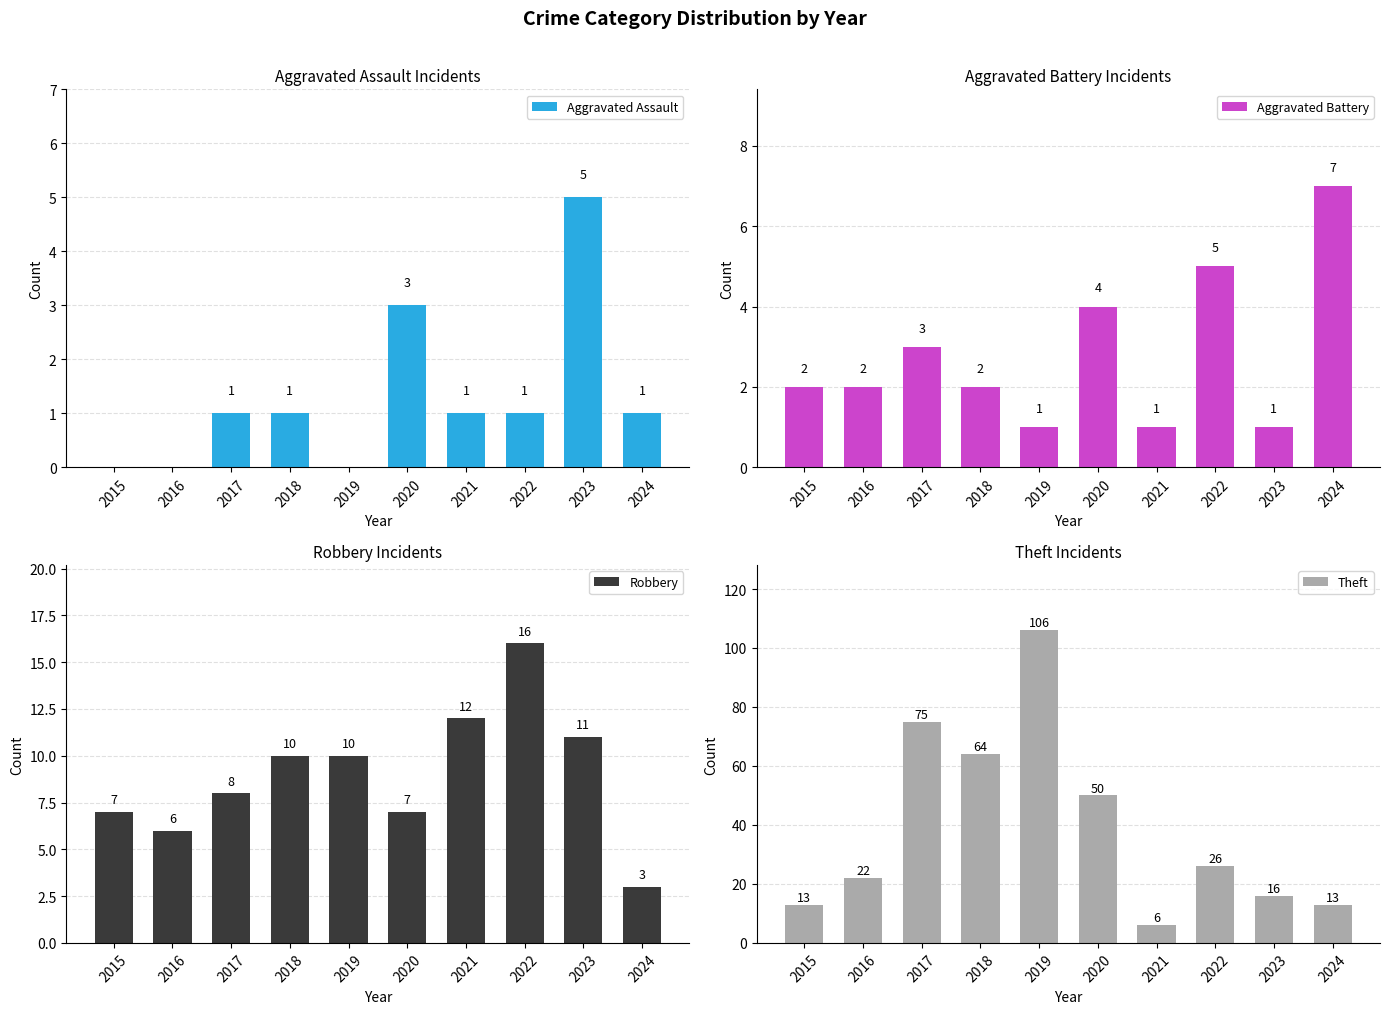

Where is Aggravated Battery nearest to the value 4?

2020